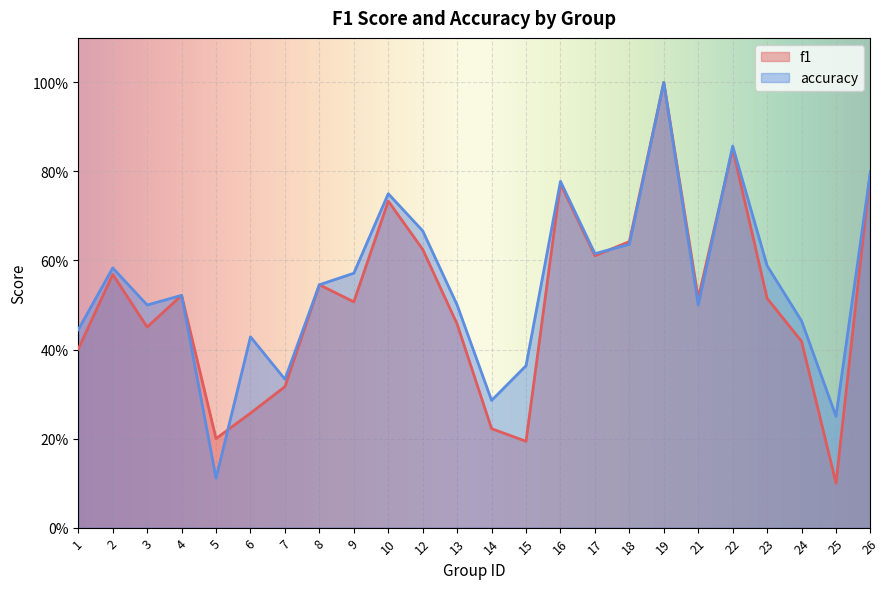

The value of accuracy at 8 is 0.2. True or false?

False